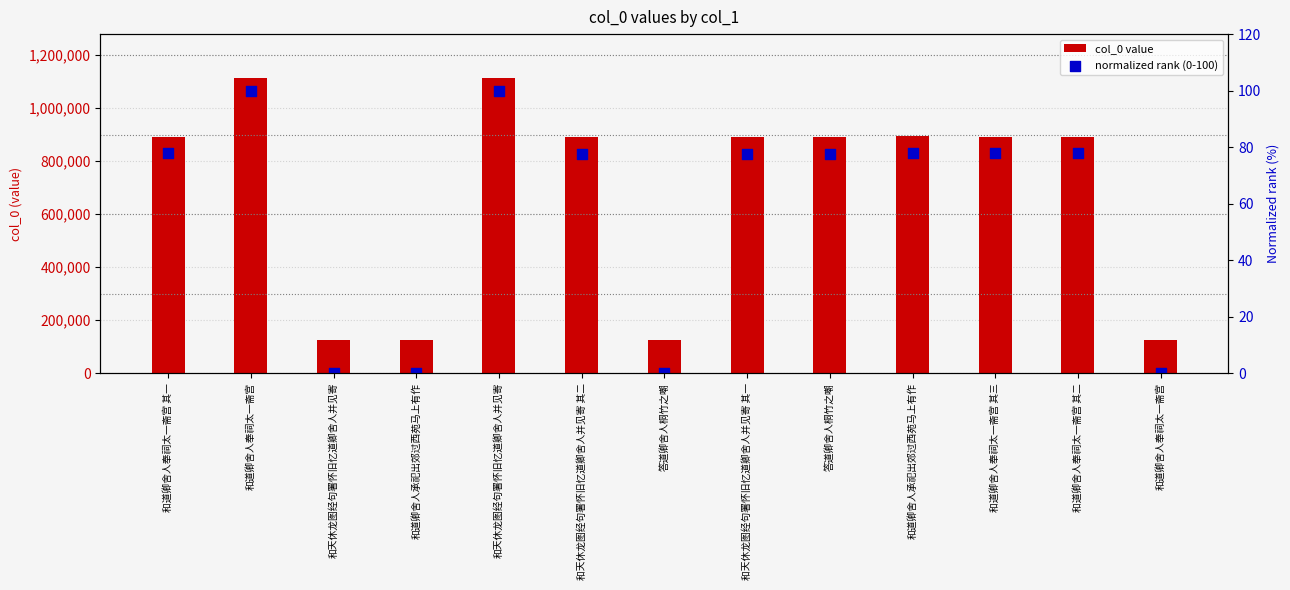

At how many categories does at least one series exceed 1075512?

2